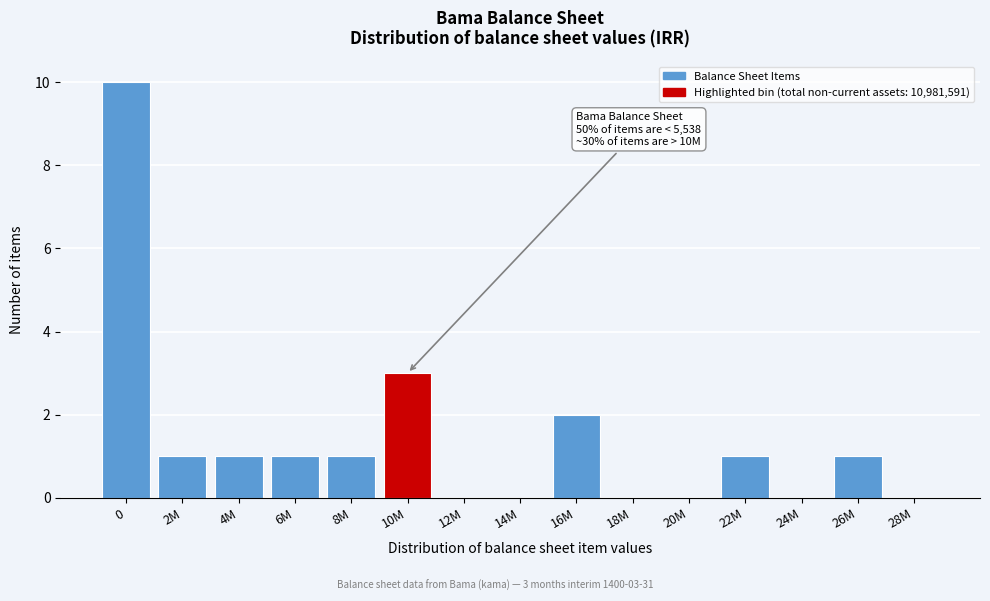

The value at 4M is 1. True or false?

True